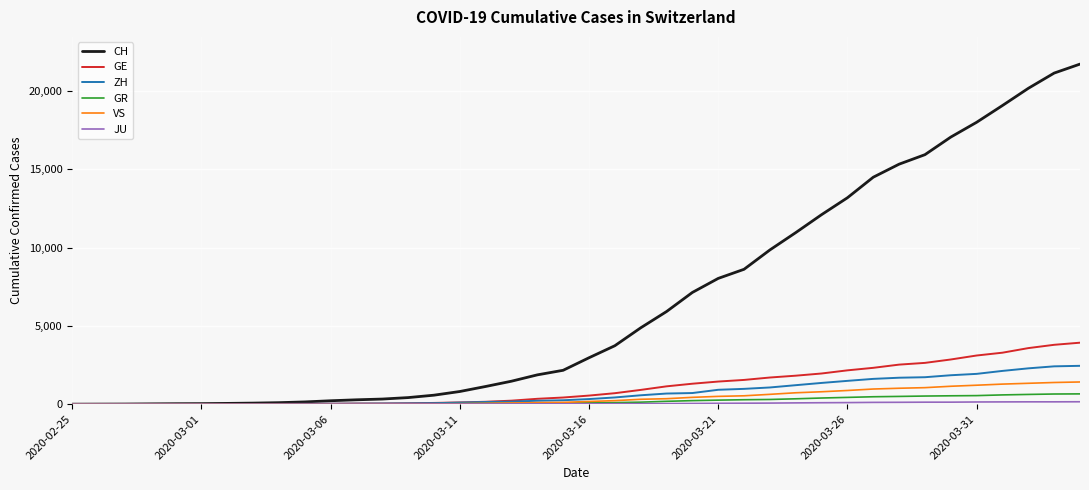

At how many categories does at least one series exceed 8382?

14